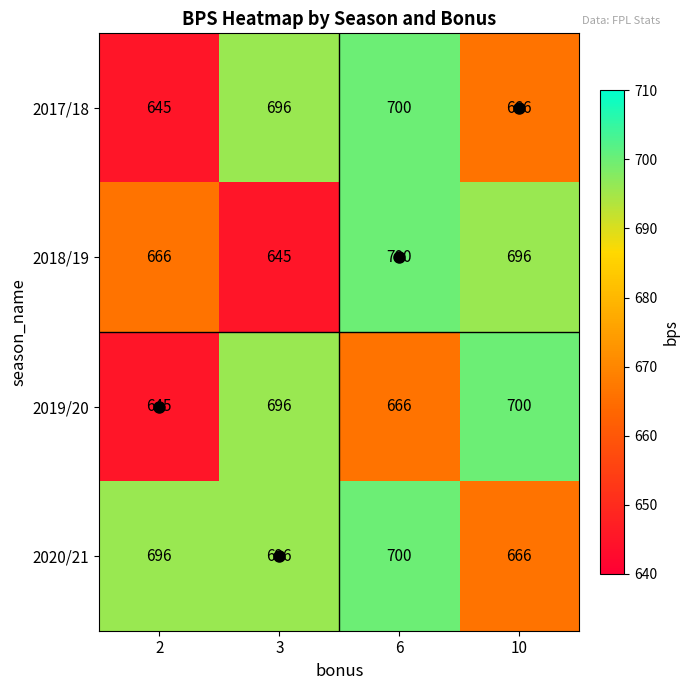

What is the total value across all series at 3?

2733